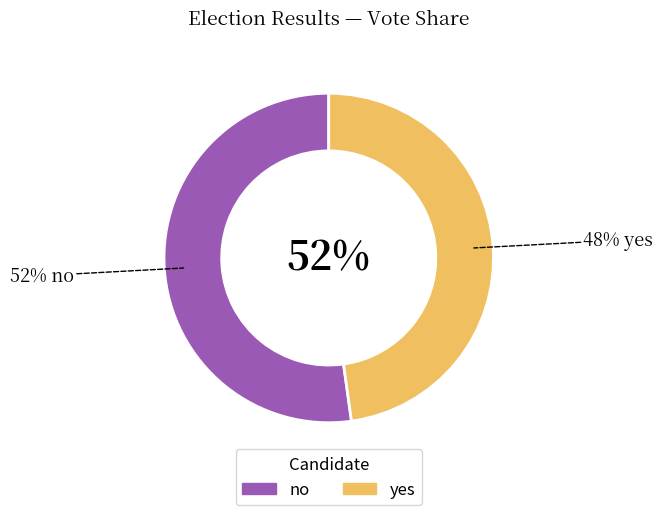

To the nearest percent, what portion does yes represent?

48%